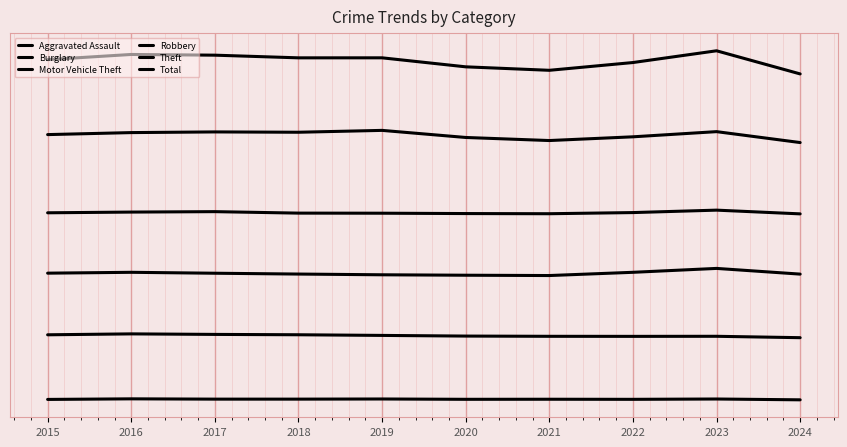

What is the sum of the Burglary values at 2016 and 2017?

3.2